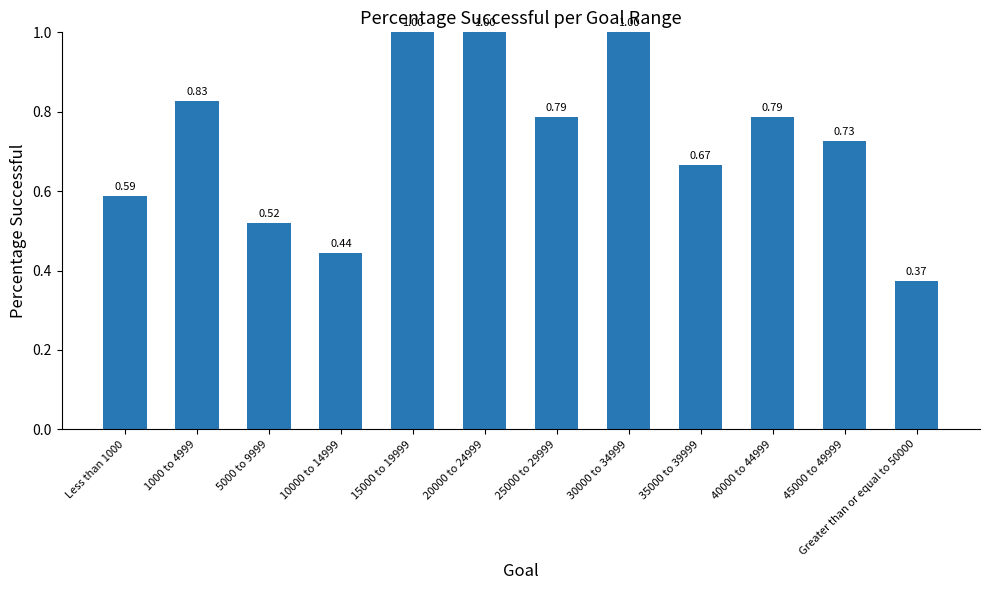

What is the difference between the values at 1000 to 4999 and 35000 to 39999?

0.2